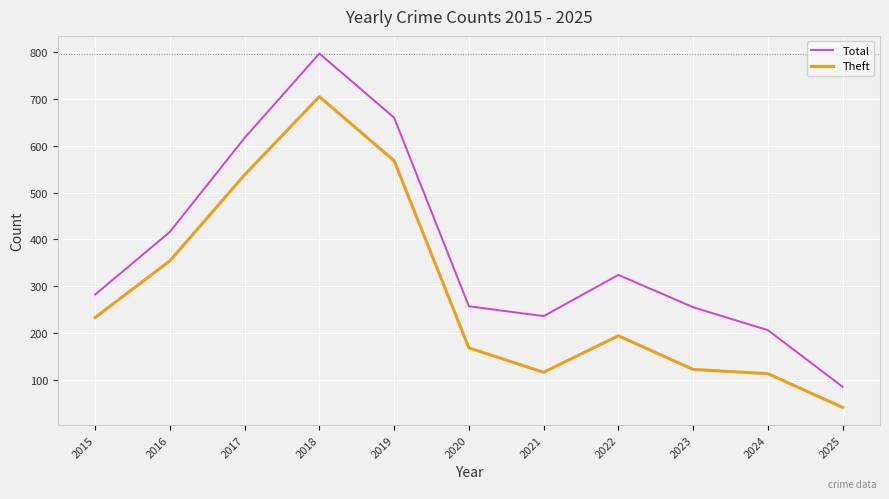

What are all the series names shown in the legend?

Total, Theft